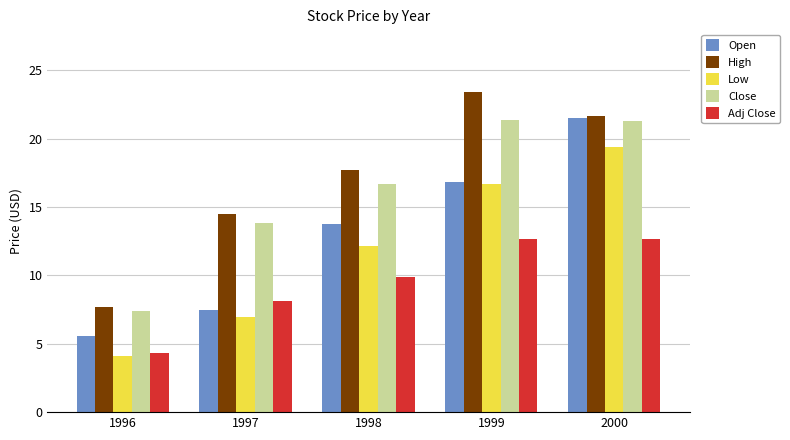

What is the sum of the High values at 1998 and 2000?

39.4